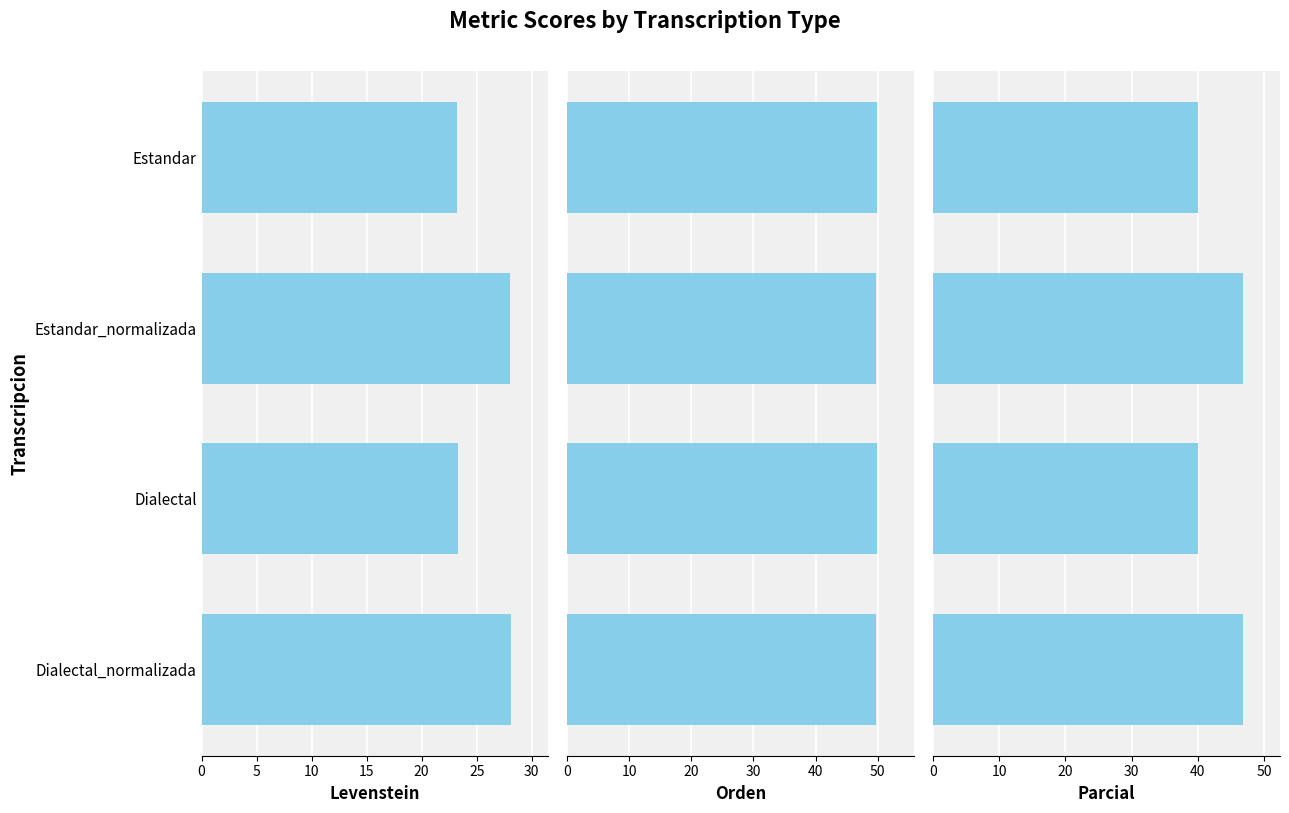

Which series changed the most between Estandar and Dialectal_normalizada?

Parcial